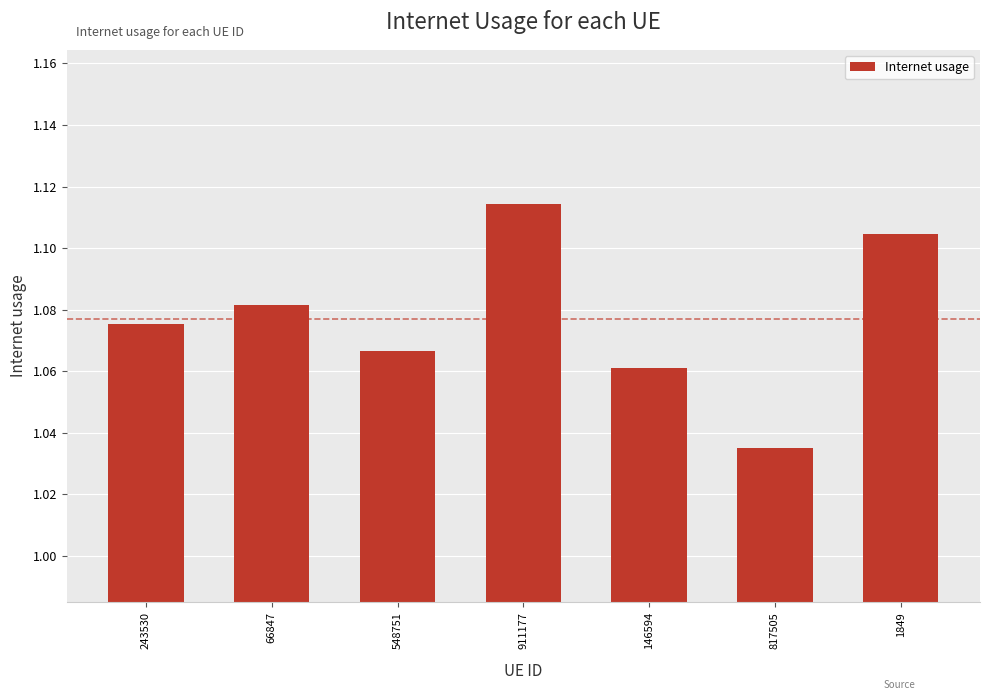

How many distinct data groups are displayed?

1